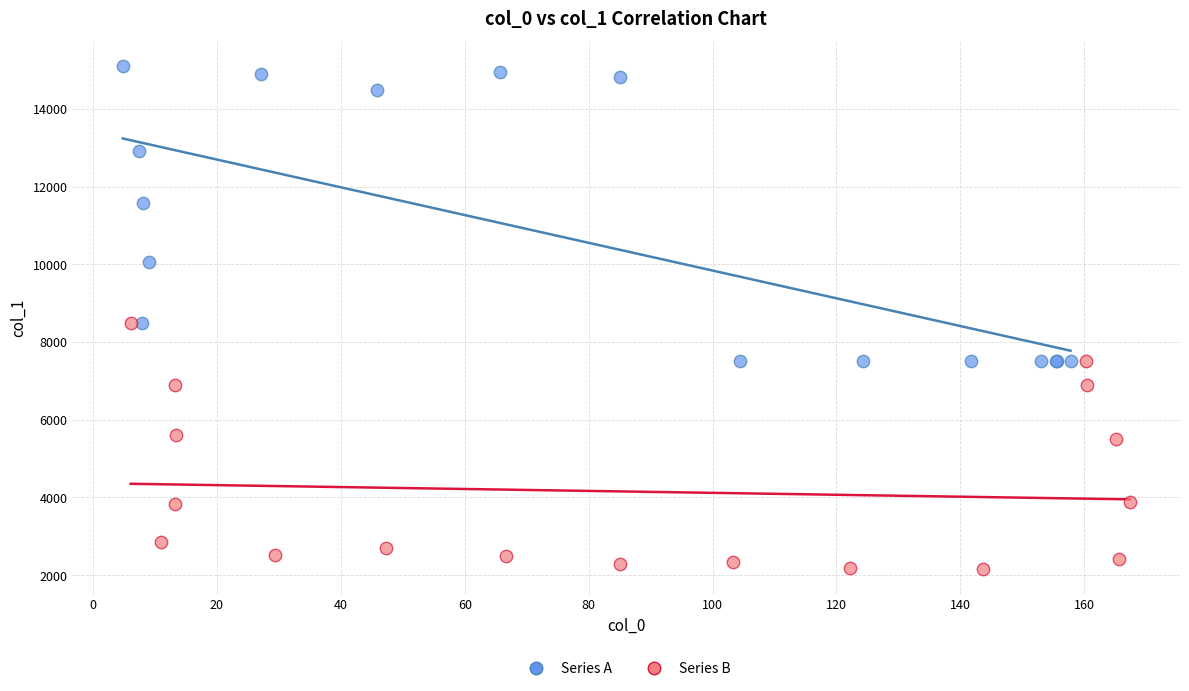

Which series has the largest Y range (max minus min)?

Series A